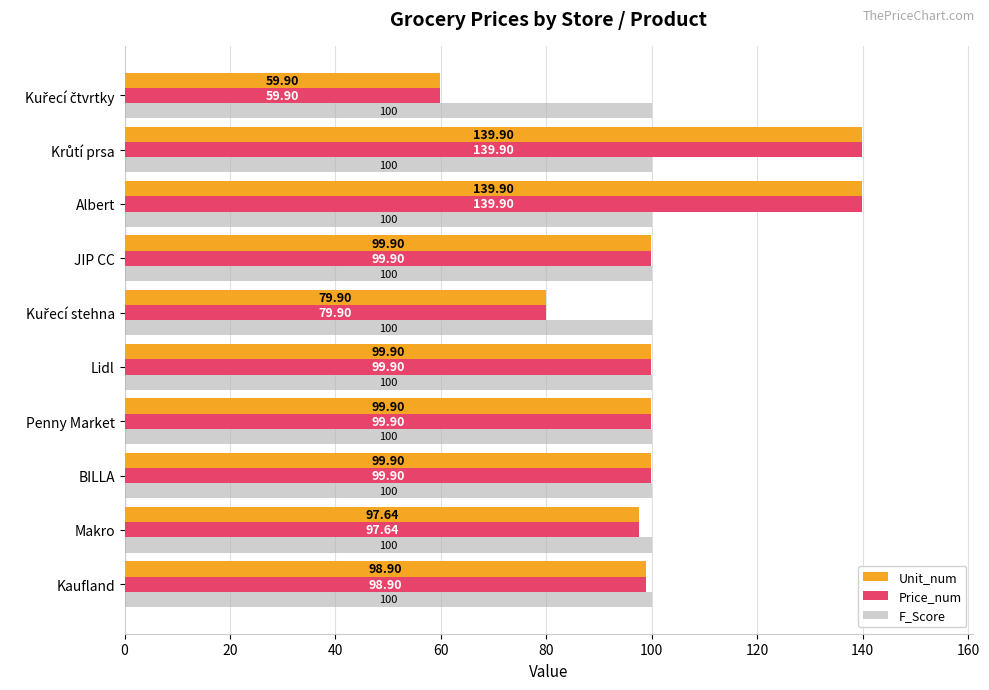

What is the minimum value for F_Score?

100.0